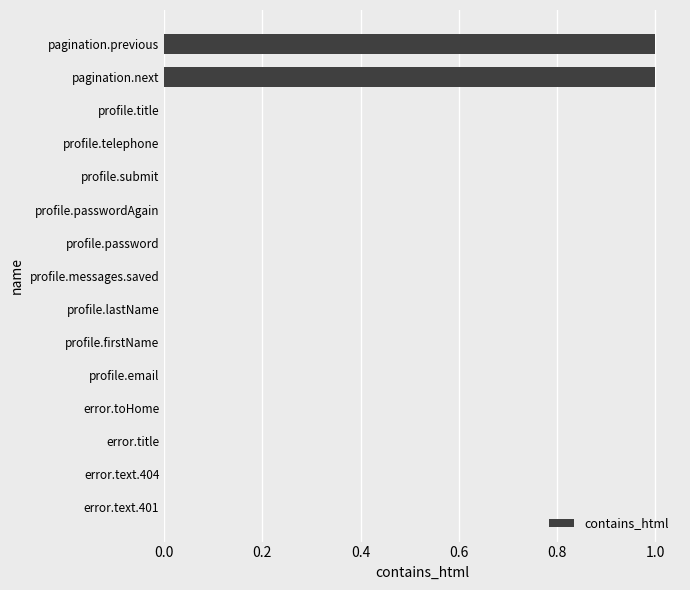

Are the bars horizontal?

Yes